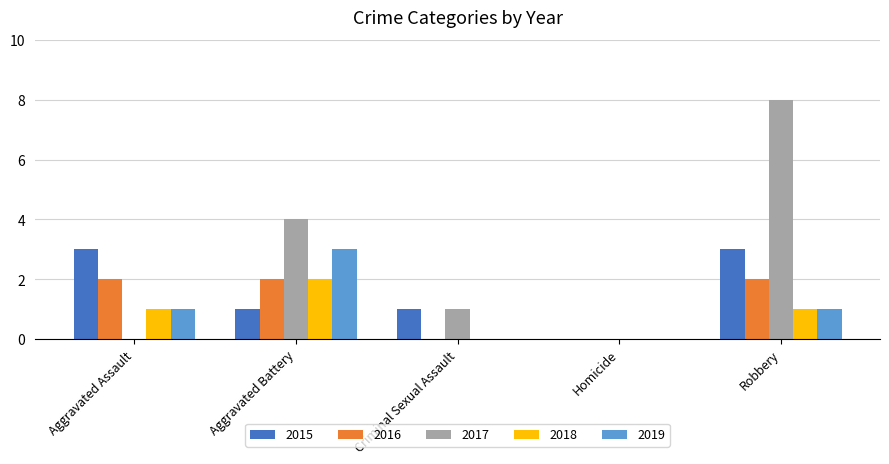

Is the value of 2015 at Aggravated Battery greater than the value of 2016 at Robbery?

No